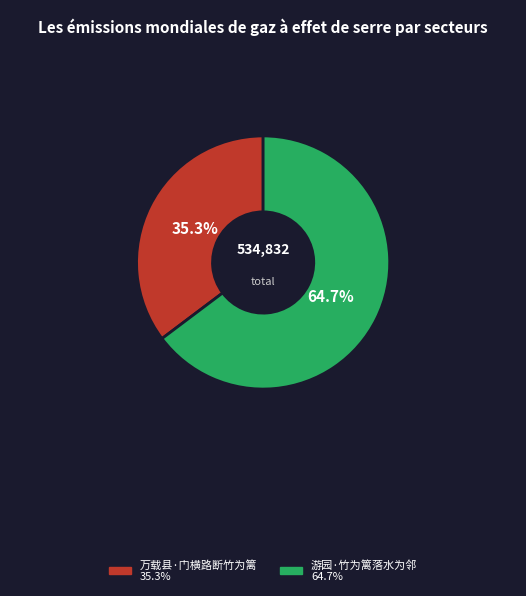

Is 万载县·门横路断竹为篱 the majority of the pie?

No